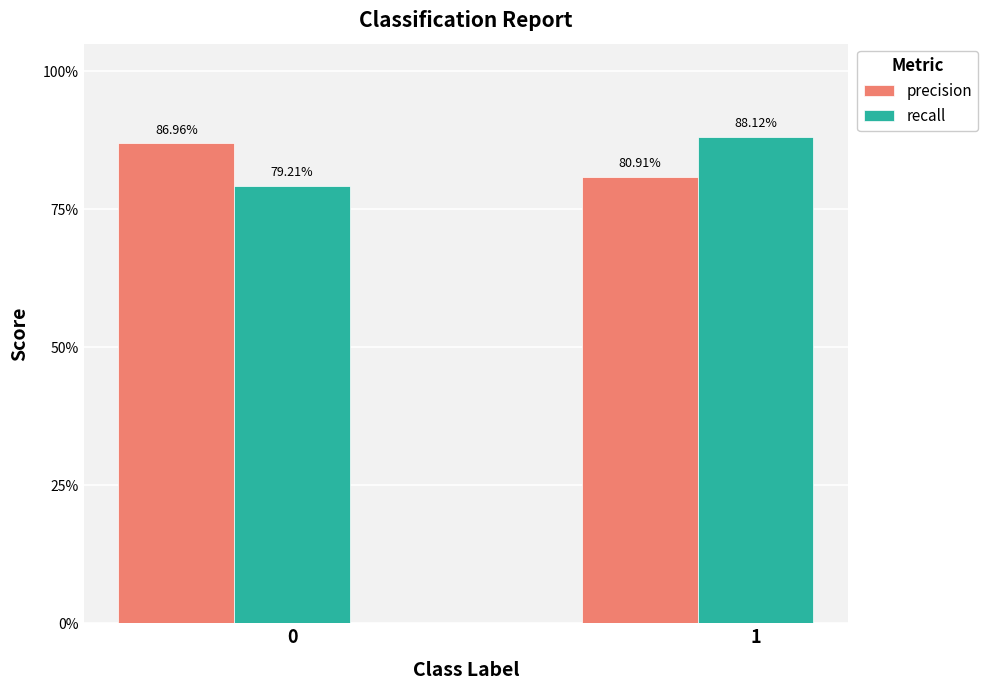

Are the bars grouped side by side (vs. stacked)?

Yes